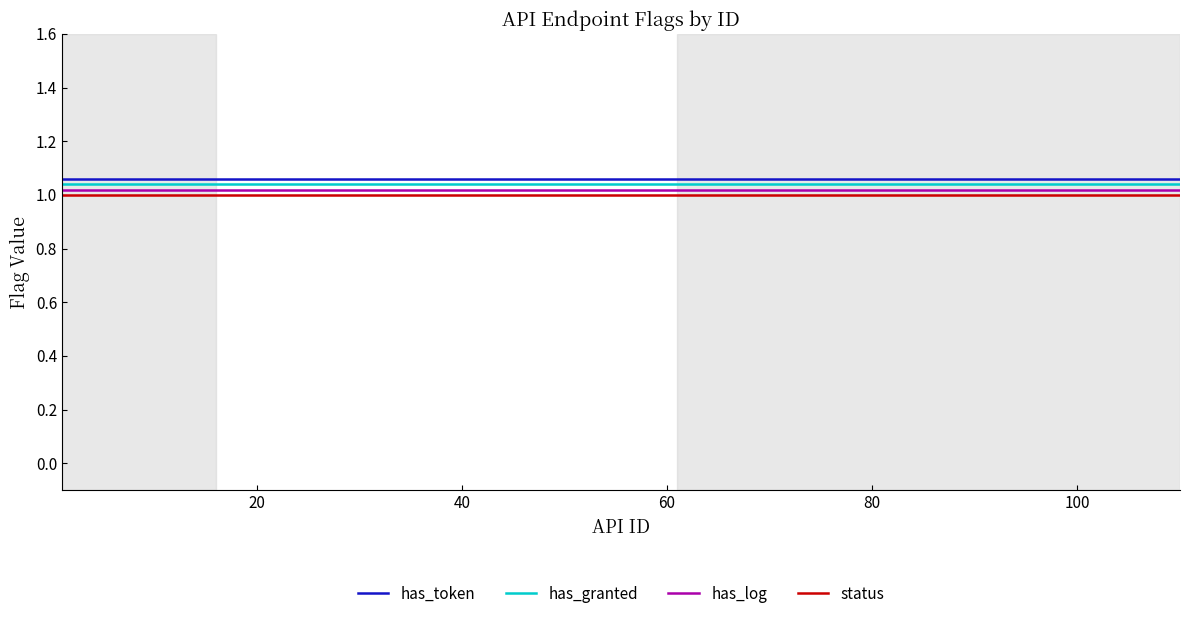

True or false: has_token and has_granted cross at least once.

False